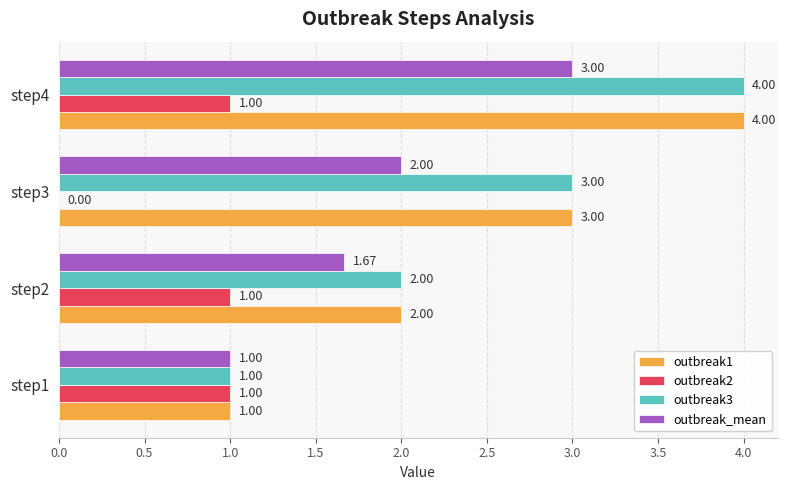

What is the total value across all series at step3?

8.0